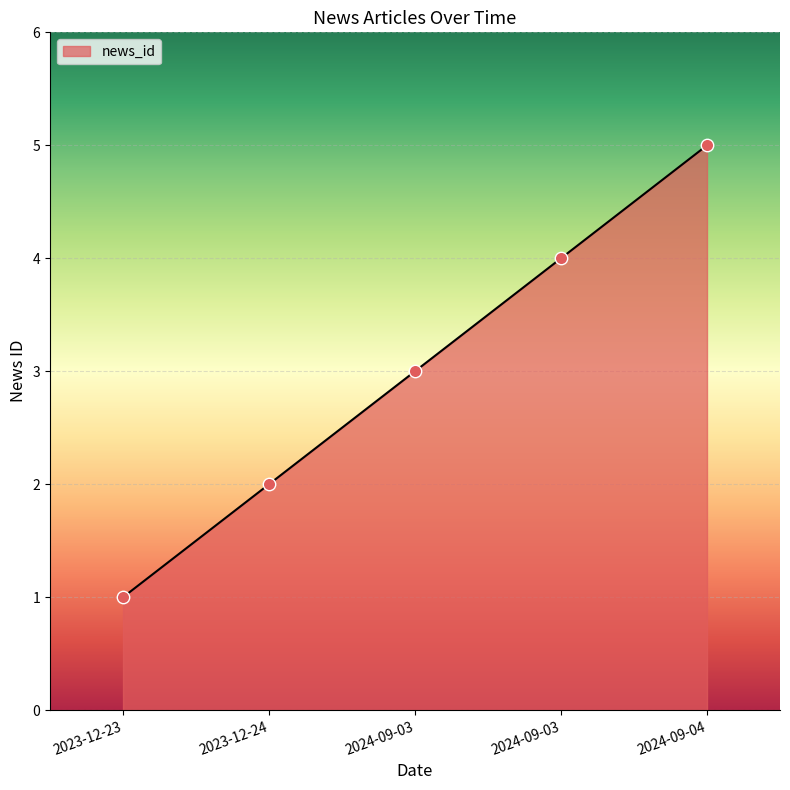

How many series are shown in this chart?

1